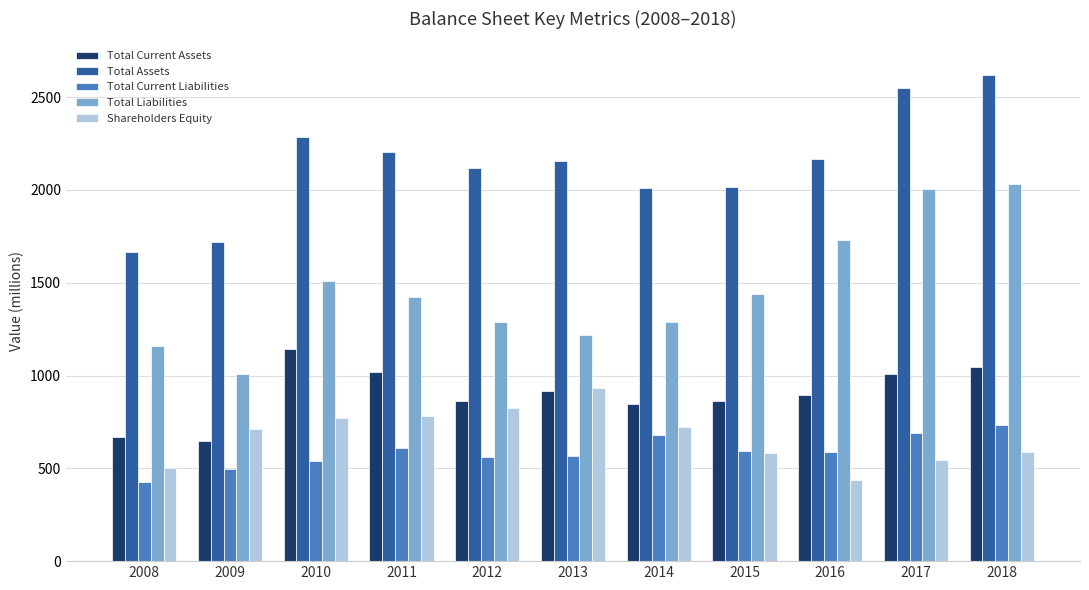

Is it true that Shareholders Equity equals 703 at 2008?

False